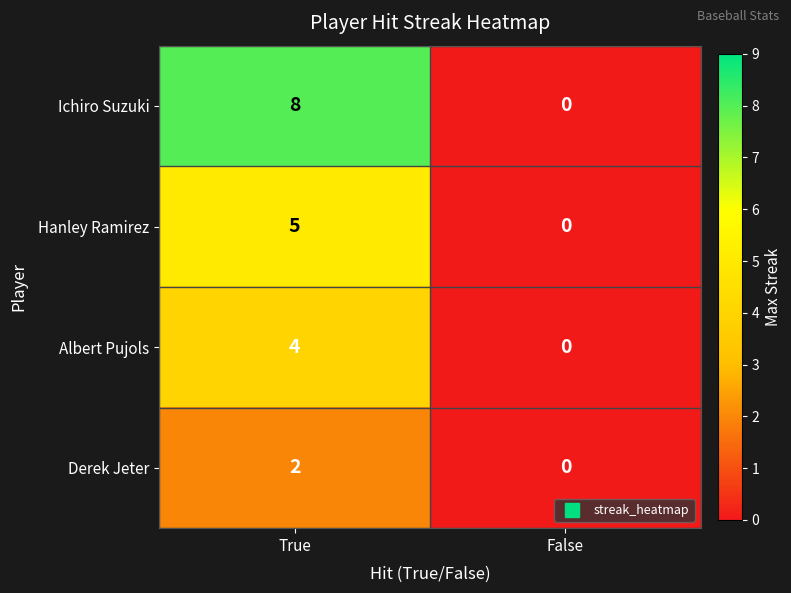

How many data points does each series have?

2